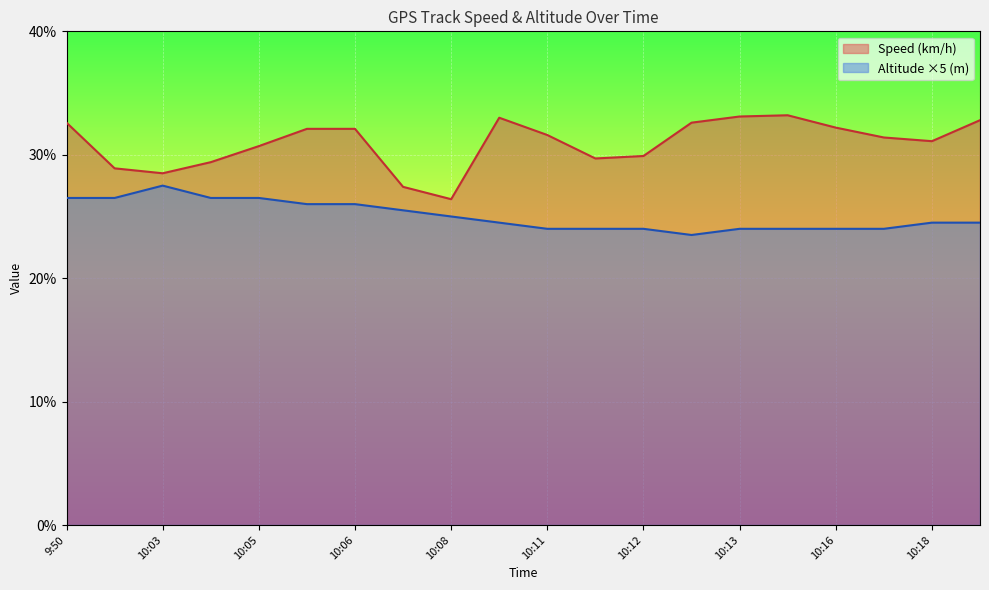

The Altitude (m) series shows 24.0 at 10:17. True or false?

True